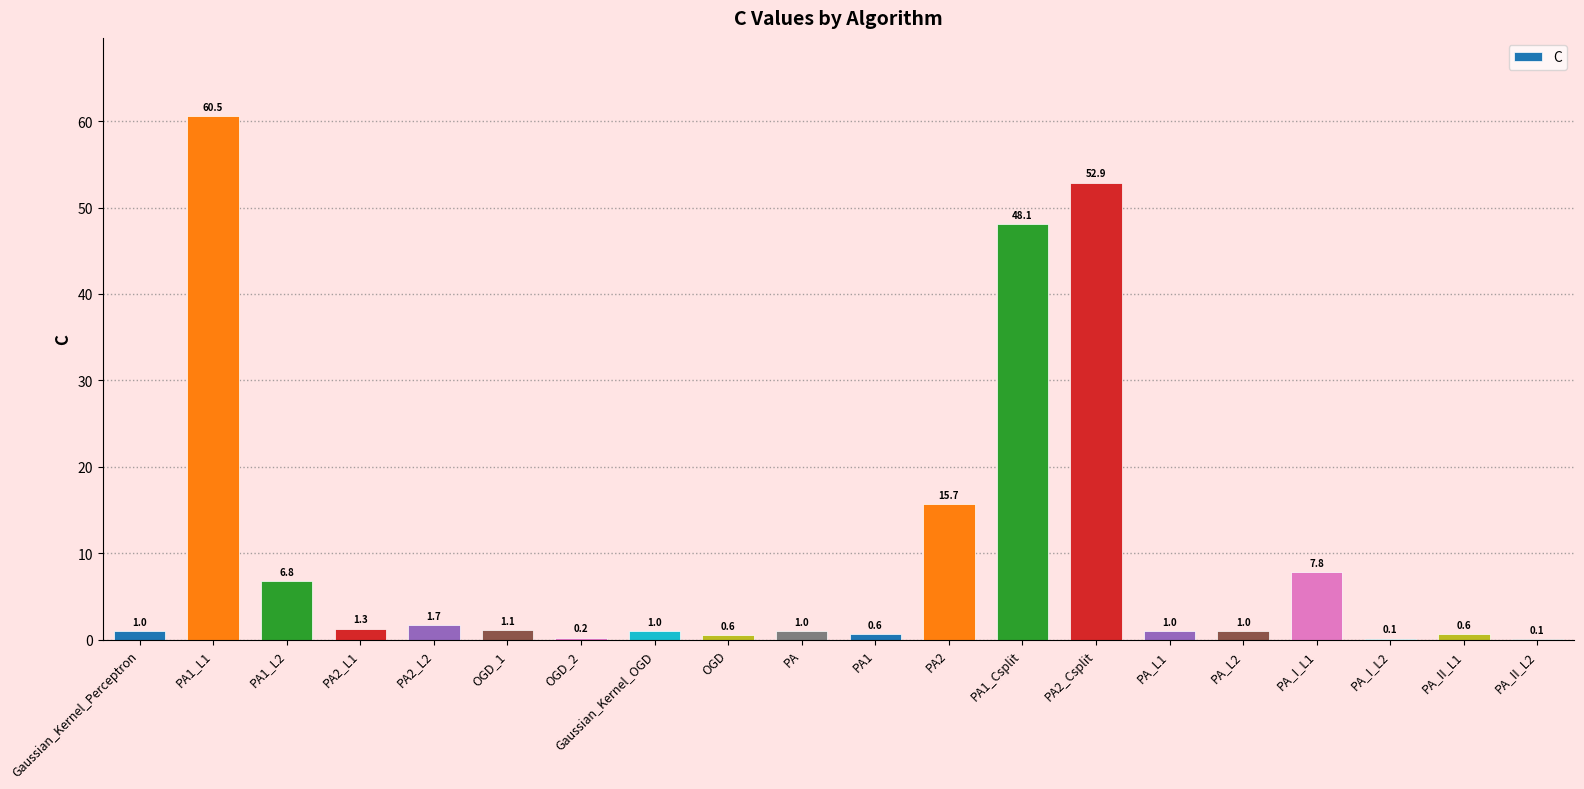

Reading left to right, extract all data points from this chart.

Gaussian_Kernel_Perceptron=1.0	PA1_L1=60.5	PA1_L2=6.8	PA2_L1=1.3	PA2_L2=1.7	OGD_1=1.1	OGD_2=0.2	Gaussian_Kernel_OGD=1.0	OGD=0.6	PA=1.0	PA1=0.6	PA2=15.7	PA1_Csplit=48.1	PA2_Csplit=52.9	PA_L1=1.0	PA_L2=1.0	PA_I_L1=7.8	PA_I_L2=0.1	PA_II_L1=0.6	PA_II_L2=0.1